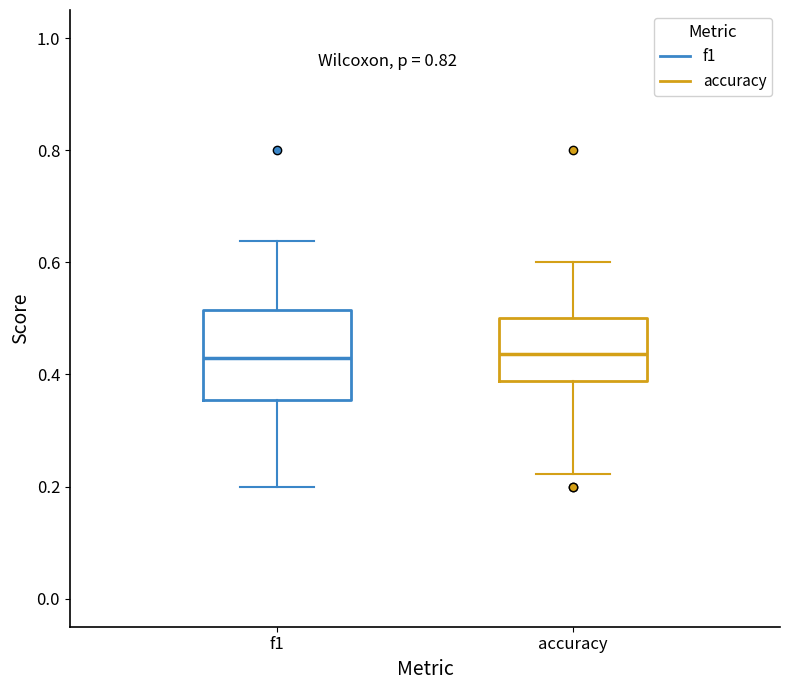

Reading left to right, read every box against the y-axis: the position of its median line, the range the box covers, and the ends of its whiskers. The values are not printed on the chart, so give them approximately, as read against the axis.

f1: median 0.42, box 0.36 to 0.52, whiskers 0.20 to 0.64
accuracy: median 0.44, box 0.38 to 0.50, whiskers 0.22 to 0.60